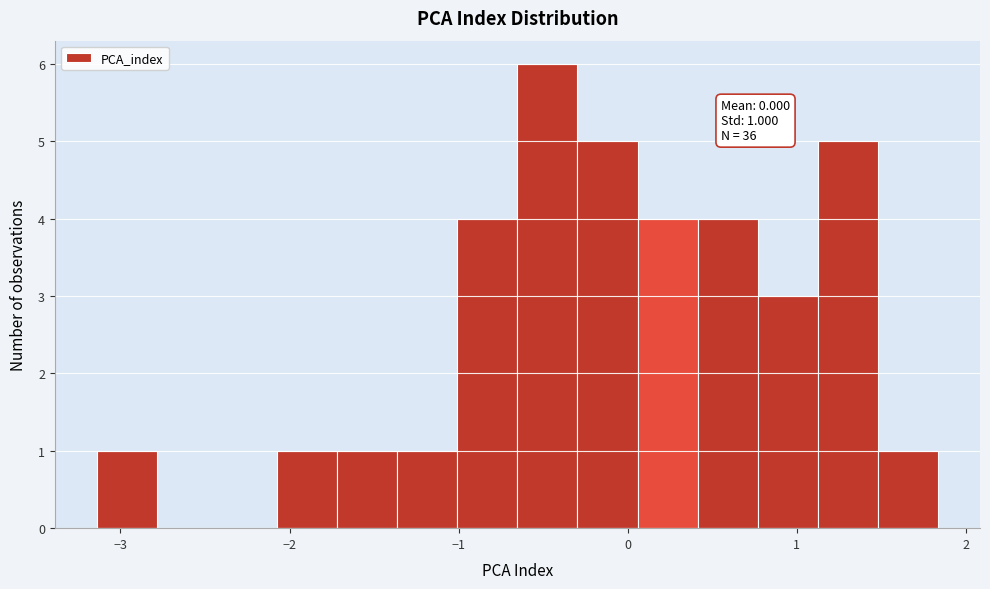

Around what value on the x-axis is the tallest bar? Give the approximate position of its centre, as read against the axis.

-0.5